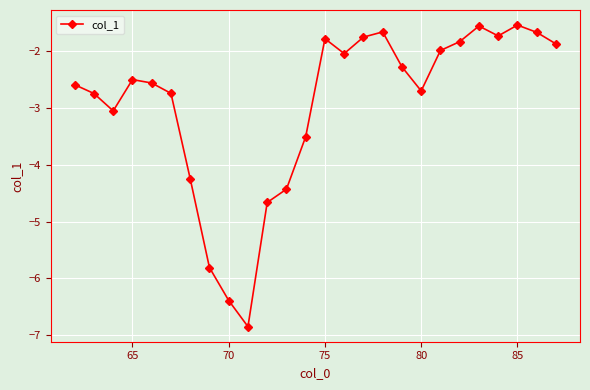

What is the value of the 24th point from the left?

-1.5